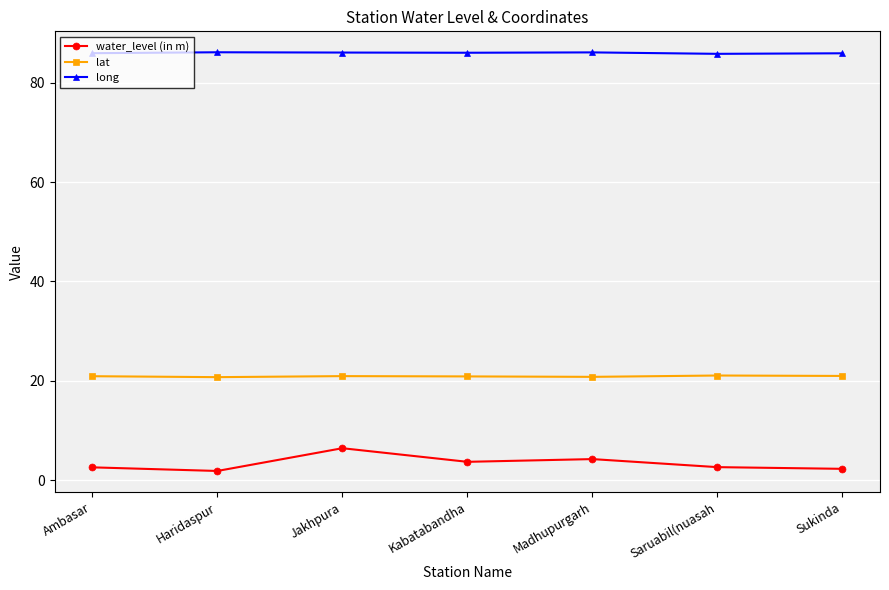

True or false: long and lat intersect in this chart.

False